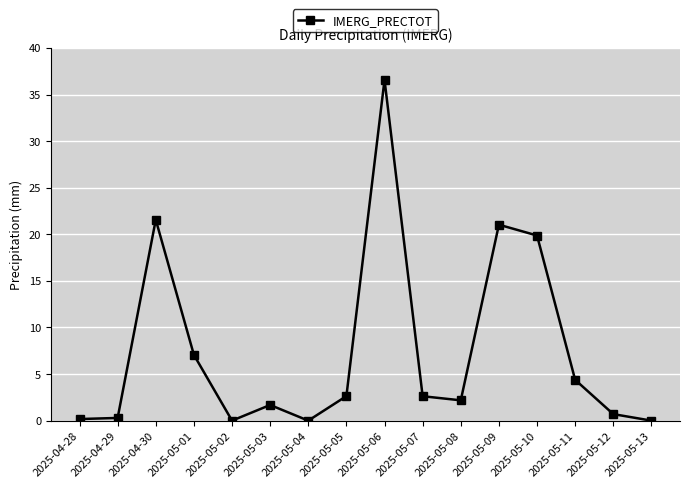

What is the label of the 13th point from the right?

2025-05-01